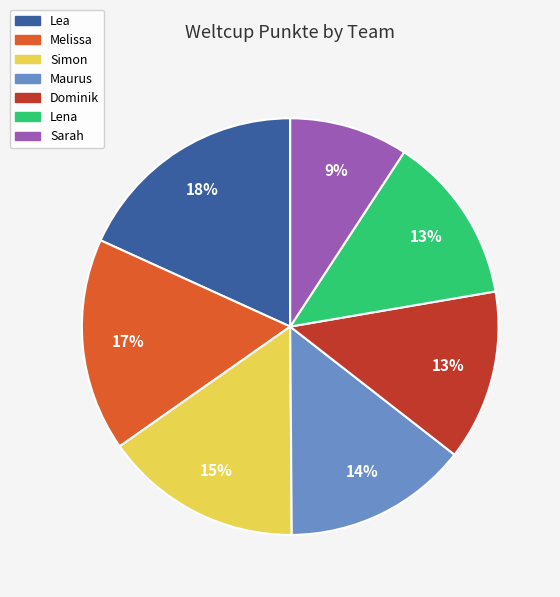

Do Lea and Maurus together represent more than half of the pie?

No